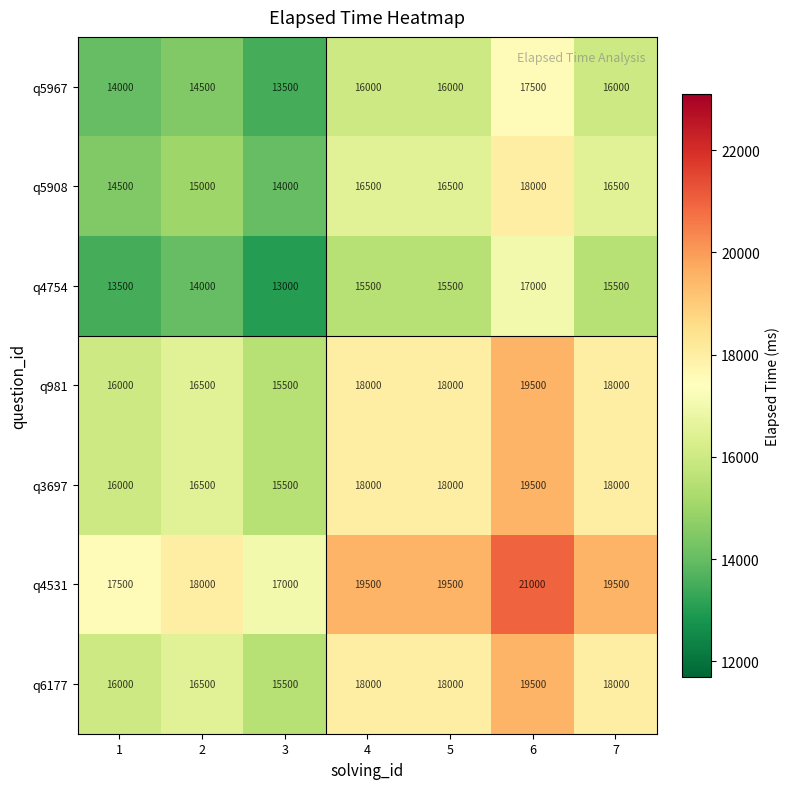

True or false: q5908 has a value of 18000 at 6.

True